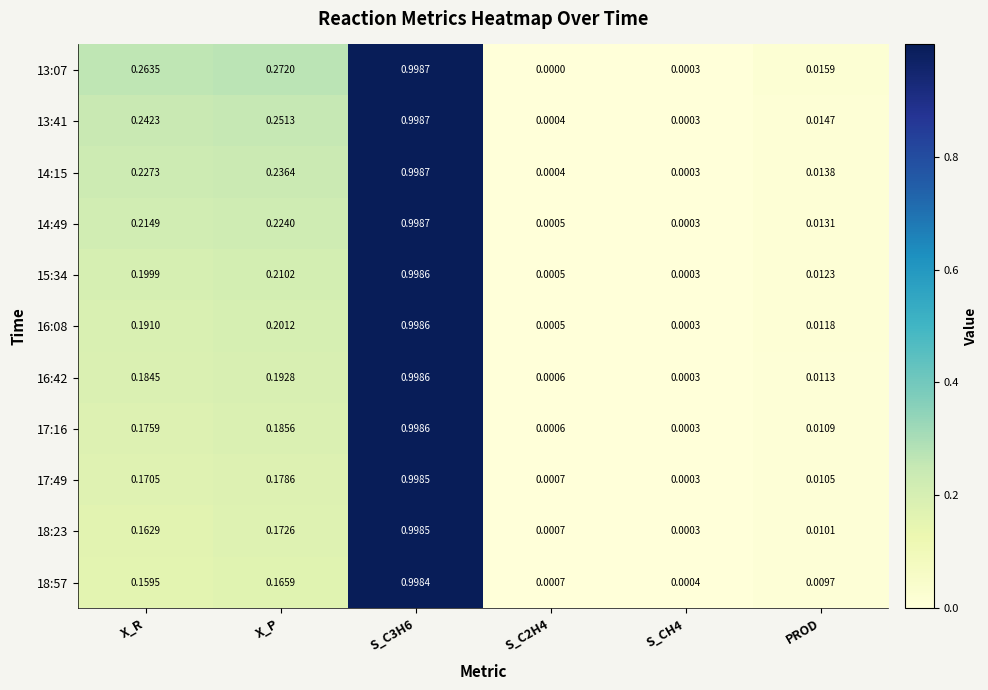

Reading right to left, transcribe all the data shown in this chart.

13:07: PROD=0.0	S_CH4=0.0	S_C2H4=0.0	S_C3H6=1.0	X_P=0.3	X_R=0.3
13:41: PROD=0.0	S_CH4=0.0	S_C2H4=0.0	S_C3H6=1.0	X_P=0.3	X_R=0.2
14:15: PROD=0.0	S_CH4=0.0	S_C2H4=0.0	S_C3H6=1.0	X_P=0.2	X_R=0.2
14:49: PROD=0.0	S_CH4=0.0	S_C2H4=0.0	S_C3H6=1.0	X_P=0.2	X_R=0.2
15:34: PROD=0.0	S_CH4=0.0	S_C2H4=0.0	S_C3H6=1.0	X_P=0.2	X_R=0.2
16:08: PROD=0.0	S_CH4=0.0	S_C2H4=0.0	S_C3H6=1.0	X_P=0.2	X_R=0.2
16:42: PROD=0.0	S_CH4=0.0	S_C2H4=0.0	S_C3H6=1.0	X_P=0.2	X_R=0.2
17:16: PROD=0.0	S_CH4=0.0	S_C2H4=0.0	S_C3H6=1.0	X_P=0.2	X_R=0.2
17:49: PROD=0.0	S_CH4=0.0	S_C2H4=0.0	S_C3H6=1.0	X_P=0.2	X_R=0.2
18:23: PROD=0.0	S_CH4=0.0	S_C2H4=0.0	S_C3H6=1.0	X_P=0.2	X_R=0.2
18:57: PROD=0.0	S_CH4=0.0	S_C2H4=0.0	S_C3H6=1.0	X_P=0.2	X_R=0.2